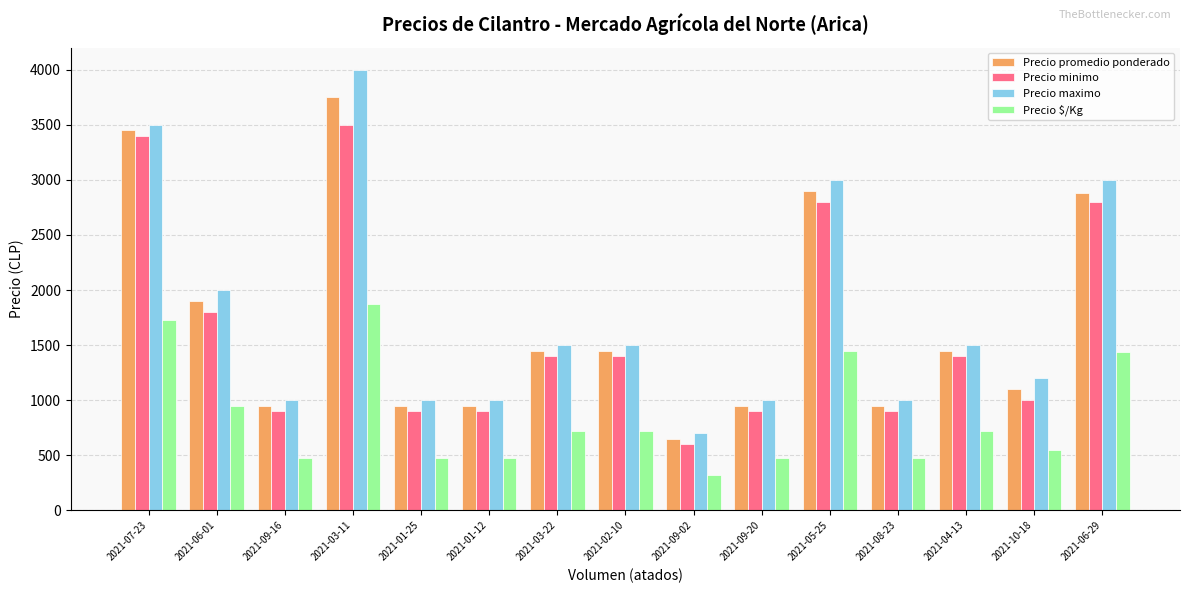

The Precio $/Kg series shows 562 at 2021-09-02. True or false?

False